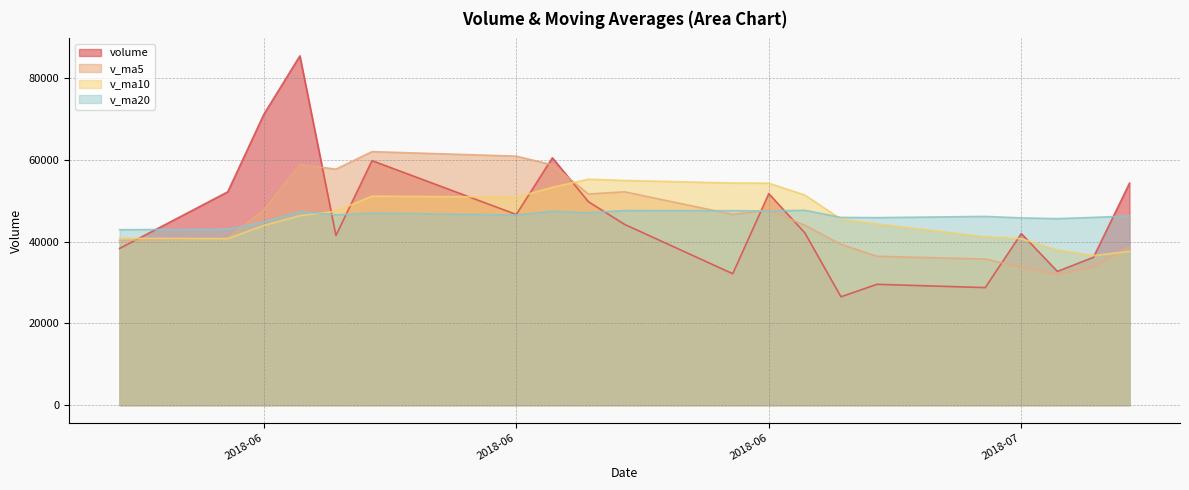

At how many categories does at least one series exceed 29768?

20